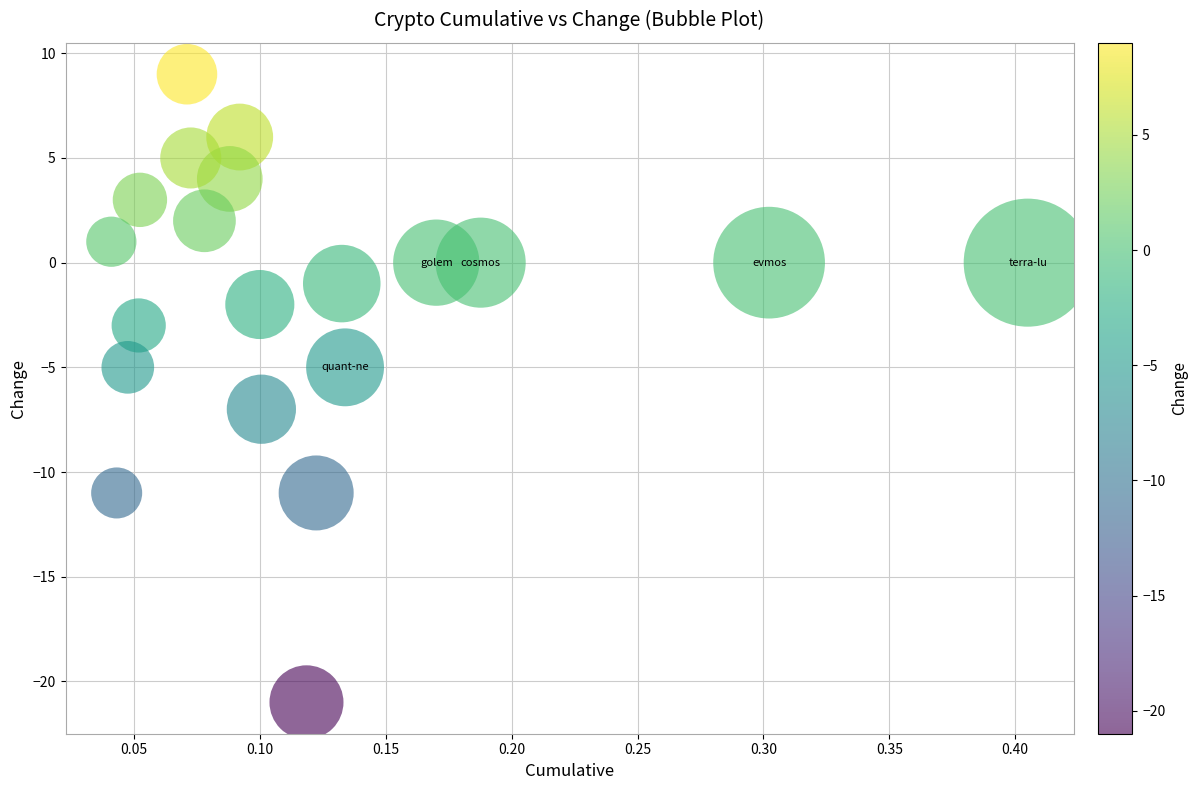

What is the range of Y values (max minus min)?

30